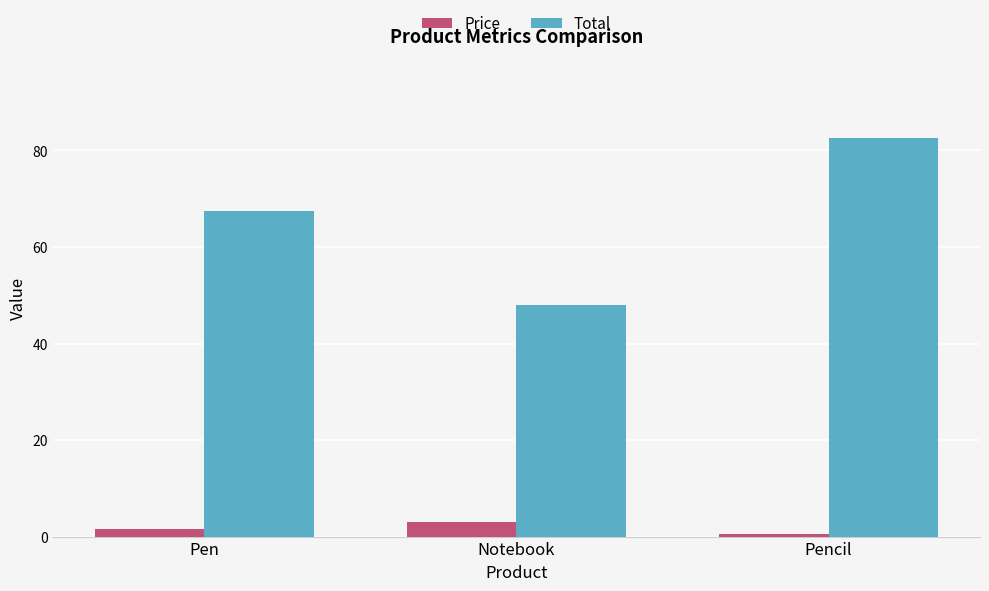

True or false: Total has a value of 21.2 at Pencil.

False